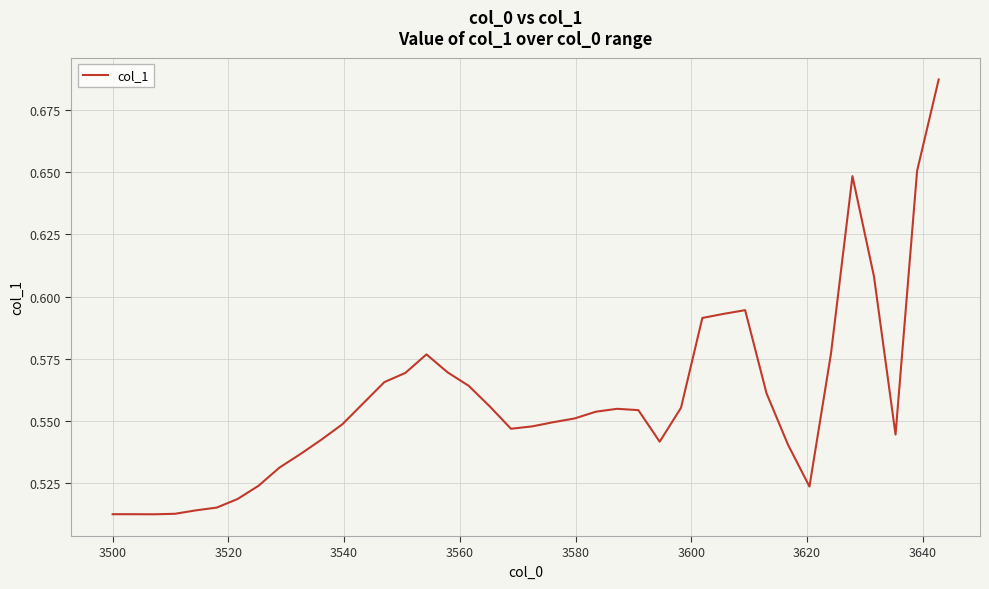

Reading left to right, list all the values displayed in this chart.

0.5	0.5	0.5	0.5	0.5	0.5	0.5	0.5	0.5	0.5	0.5	0.5	0.6	0.6	0.6	0.6	0.6	0.6	0.6	0.5	0.5	0.5	0.6	0.6	0.6	0.6	0.5	0.6	0.6	0.6	0.6	0.6	0.5	0.5	0.6	0.6	0.6	0.5	0.7	0.7